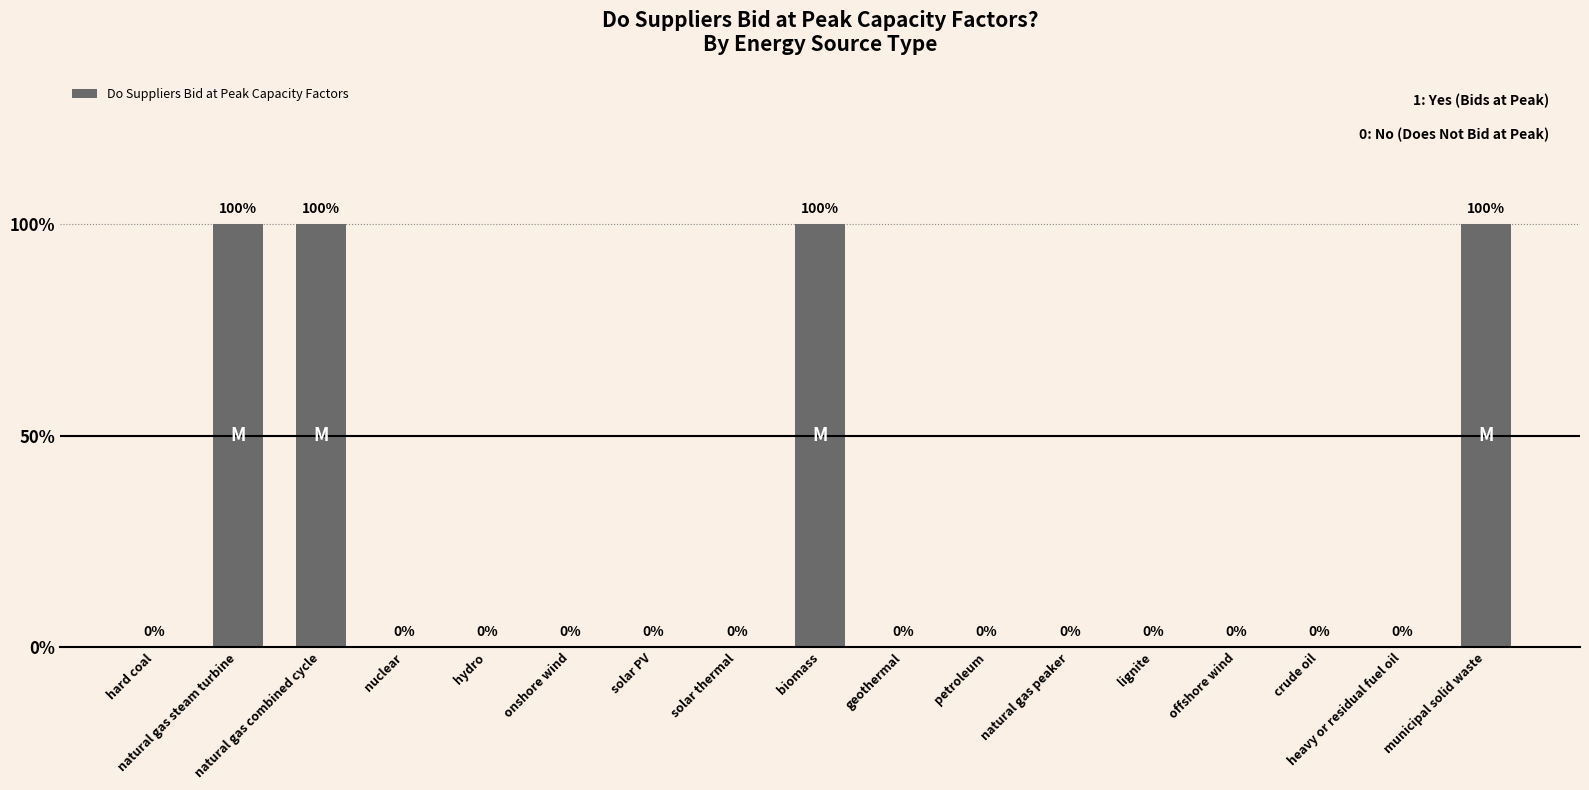

Reading right to left, transcribe all the data shown in this chart.

1	0	0	0	0	0	0	0	1	0	0	0	0	0	1	1	0